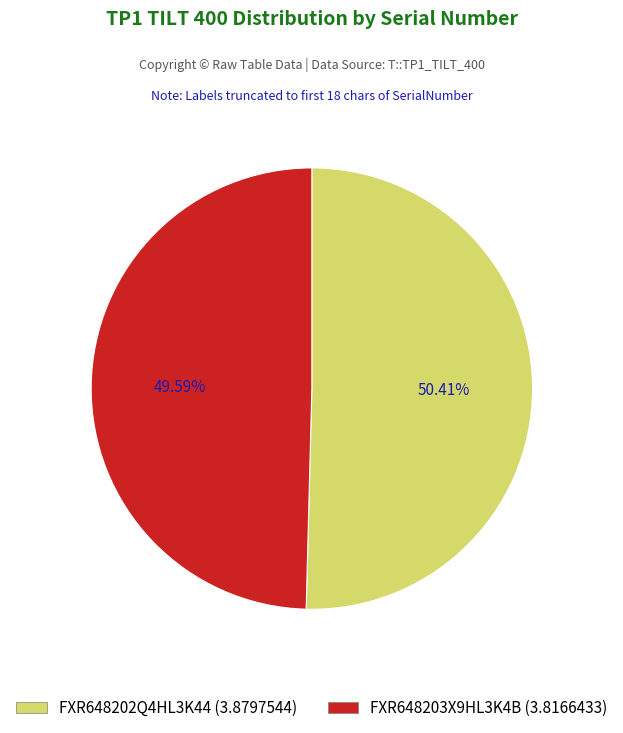

To the nearest percent, what is the average slice percentage?

50%